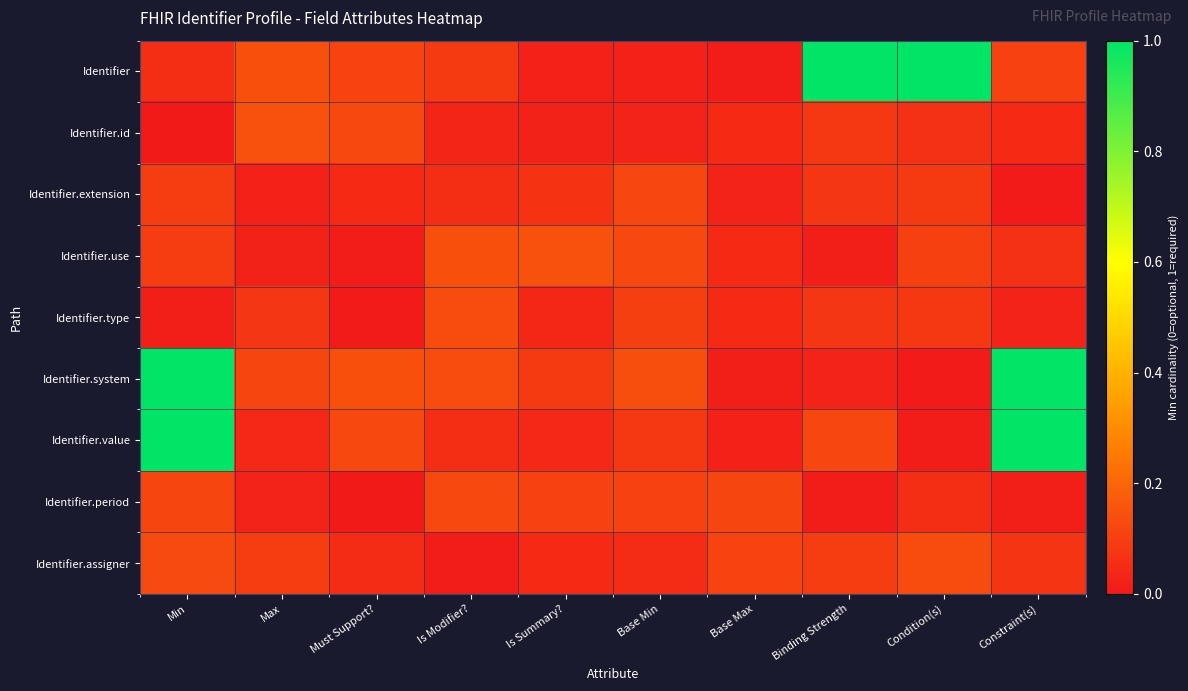

At Min, list the series in order from smallest to largest.

Identifier.id, Identifier.type, Identifier, Identifier.use, Identifier.extension, Identifier.period, Identifier.assigner, Identifier.system, Identifier.value